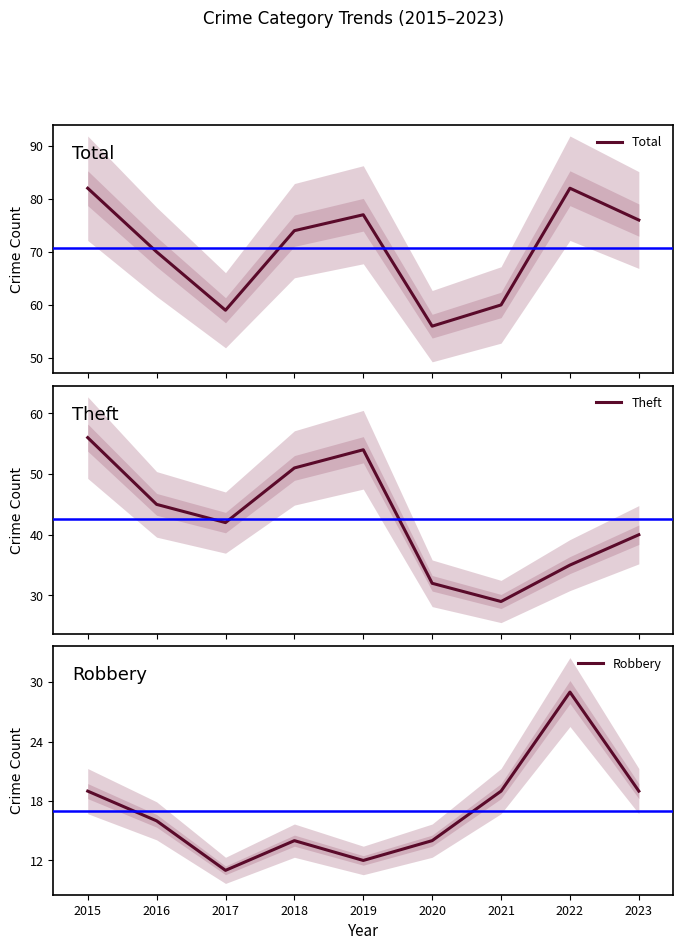

What is the maximum value for Theft?

56